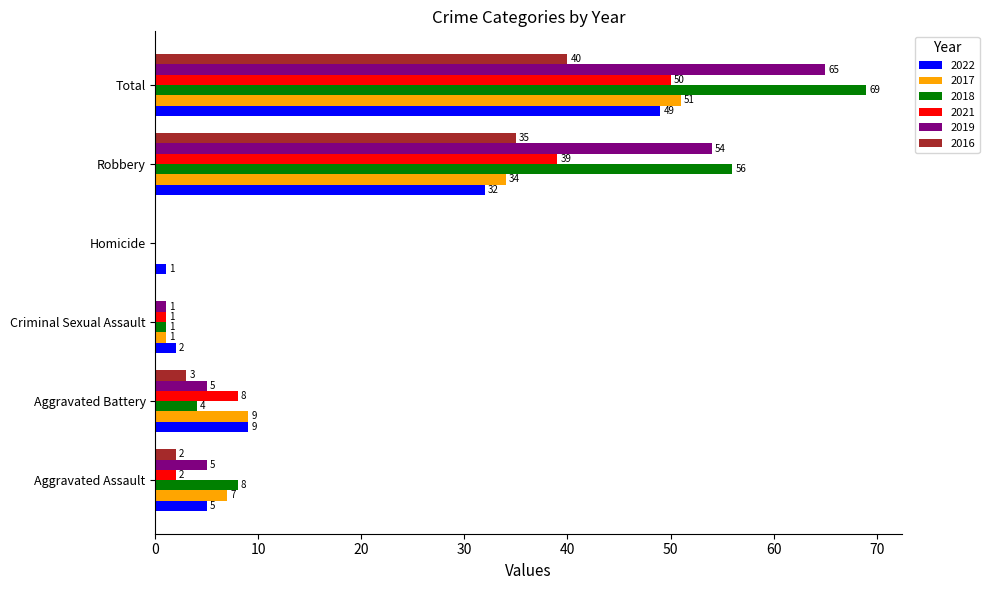

Which series has the largest range (max minus min)?

2018